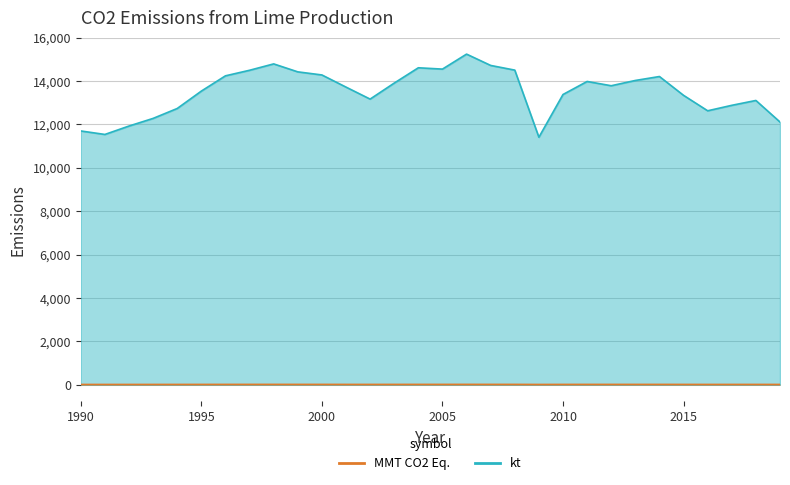

What is the difference between the kt values at 1991 and 1998?

3253.0